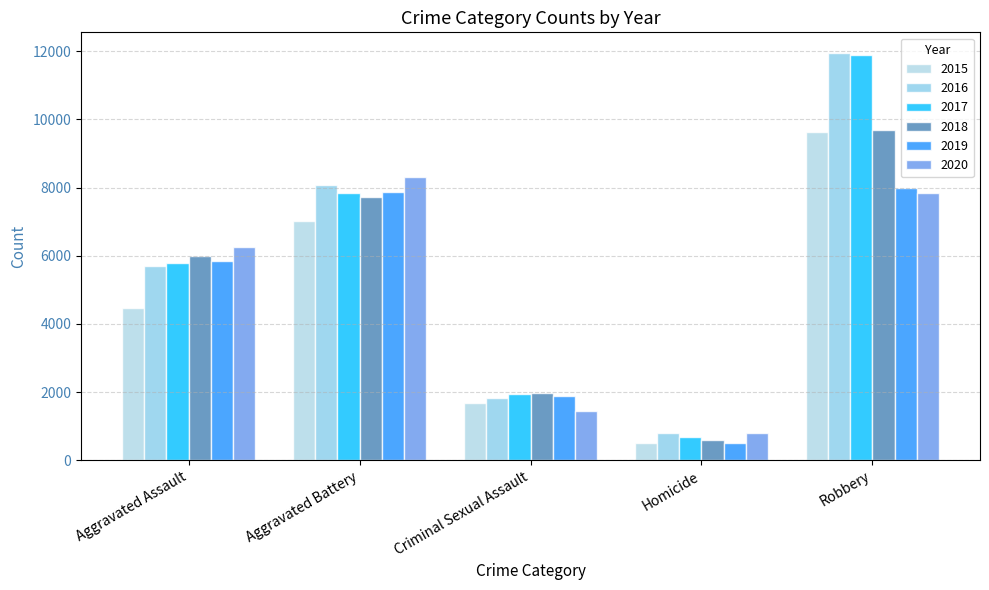

Which series has the widest spread of values?

2017